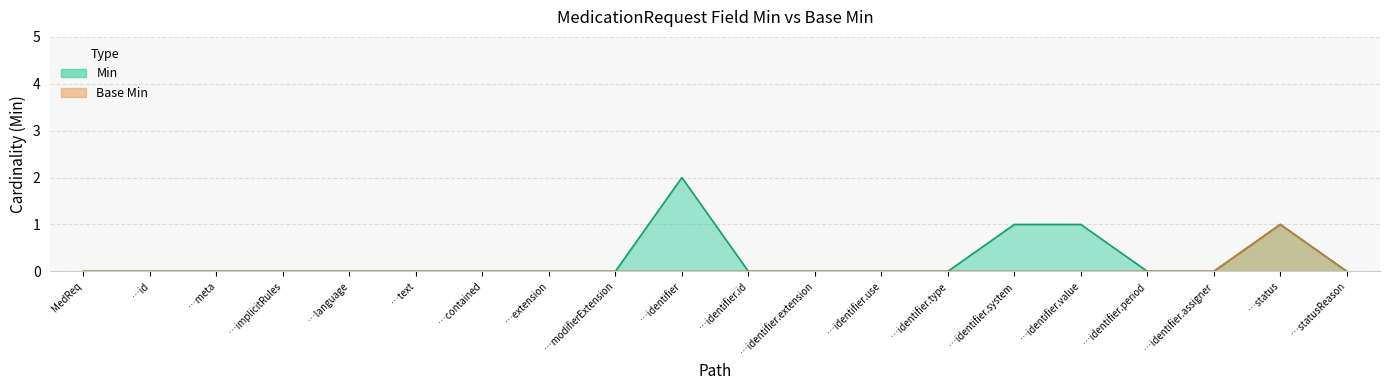

True or false: Min and Base Min intersect in this chart.

False